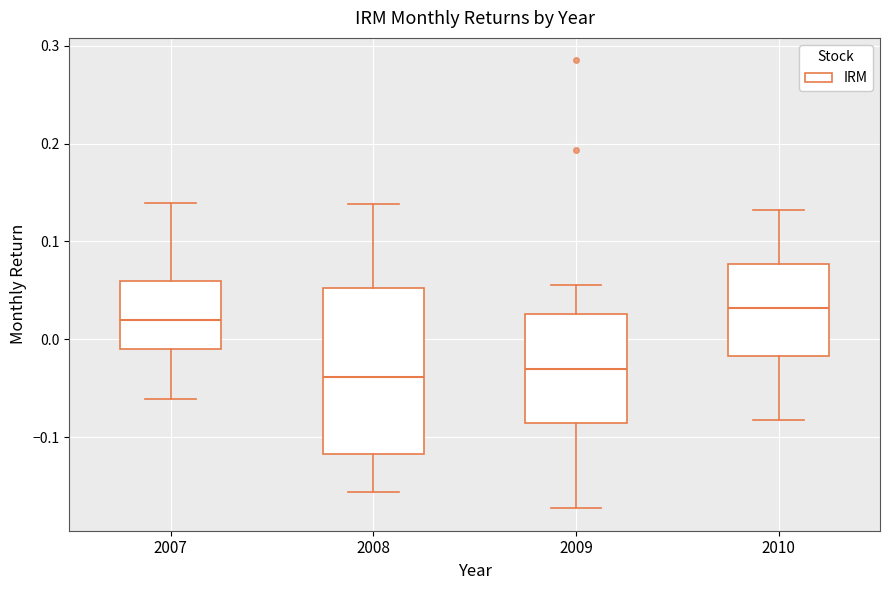

Comparing the boxes themselves (not the whiskers), which one is the tallest?

2008